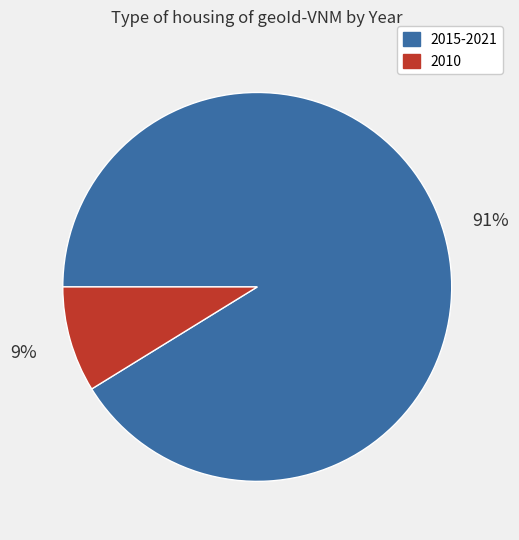

How many slices are in this pie chart?

2